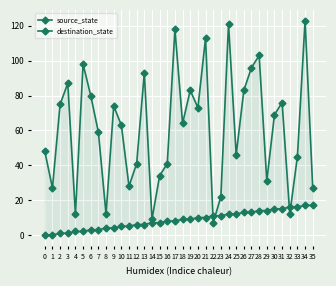

Where does the destination_state series first go above 64?

2